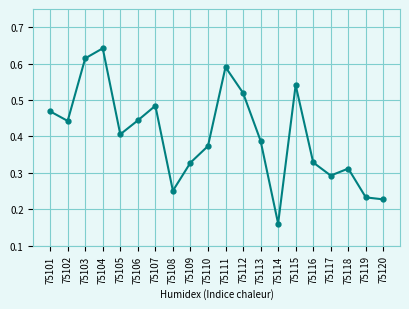

Is it true that the value at 75109 is 0.5?

False